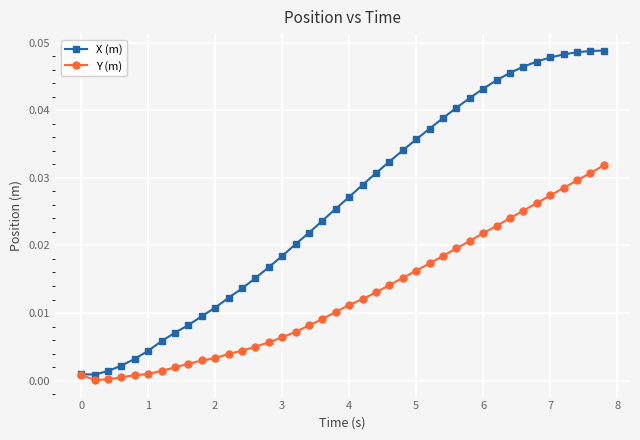

Does the chart display data point markers on the line(s)?

Yes